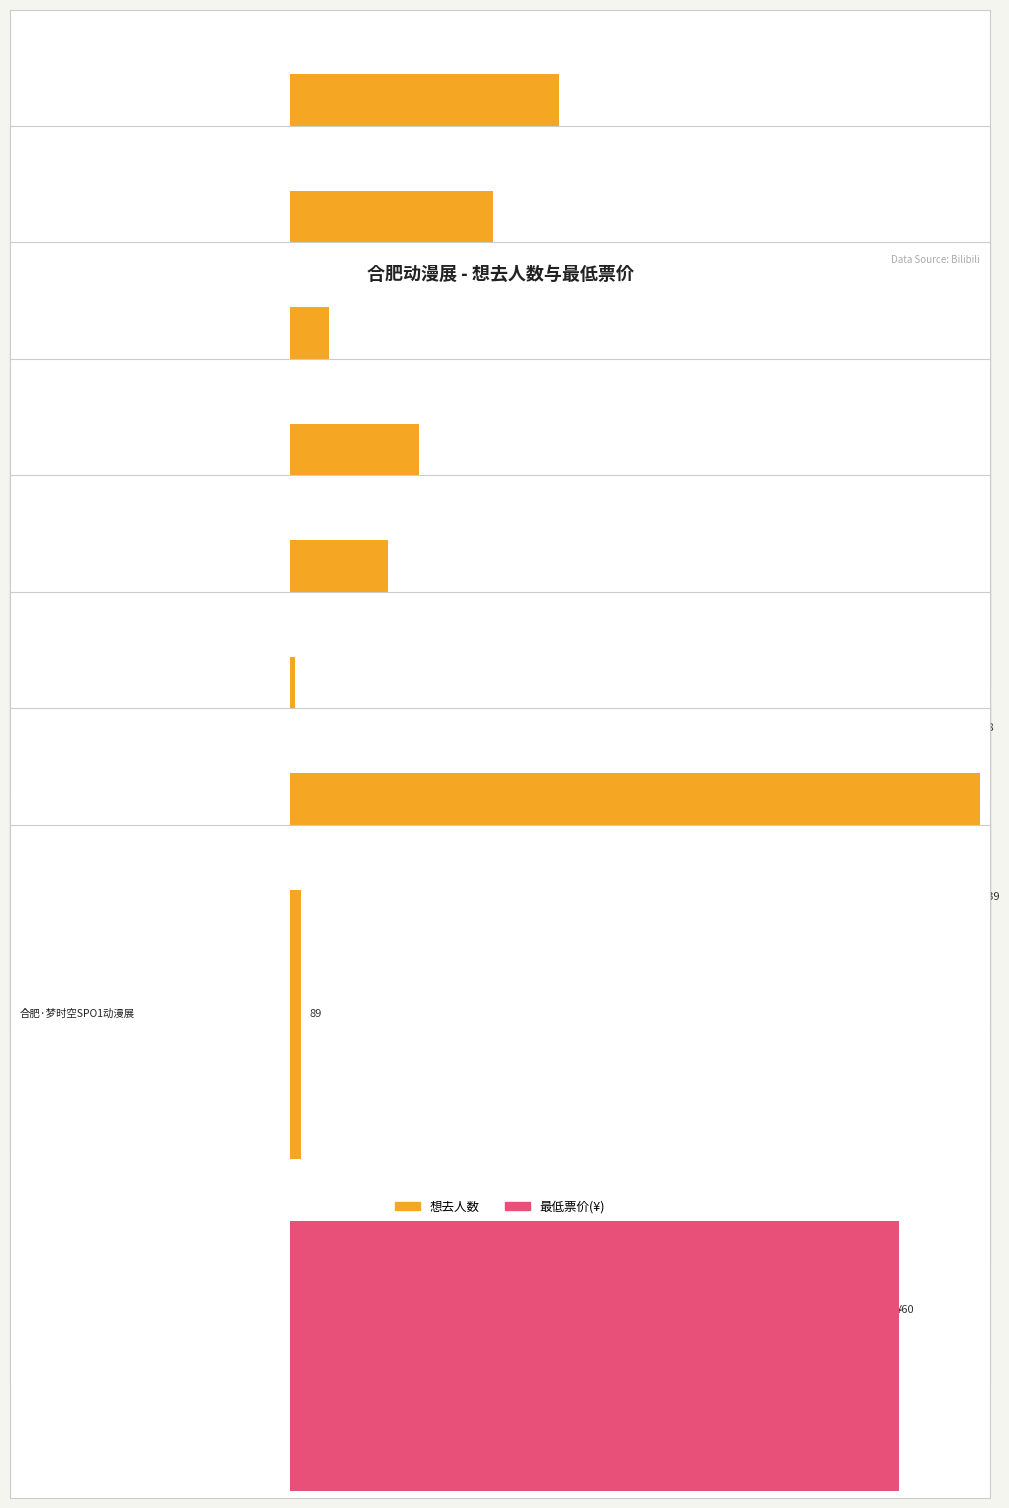

How many groups of bars are there?

8